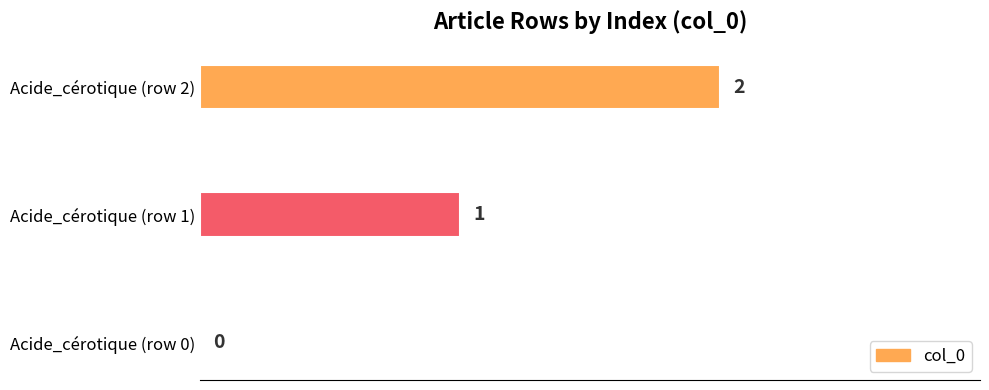

True or false: the data shows 3 at Acide_cérotique (row 2).

False